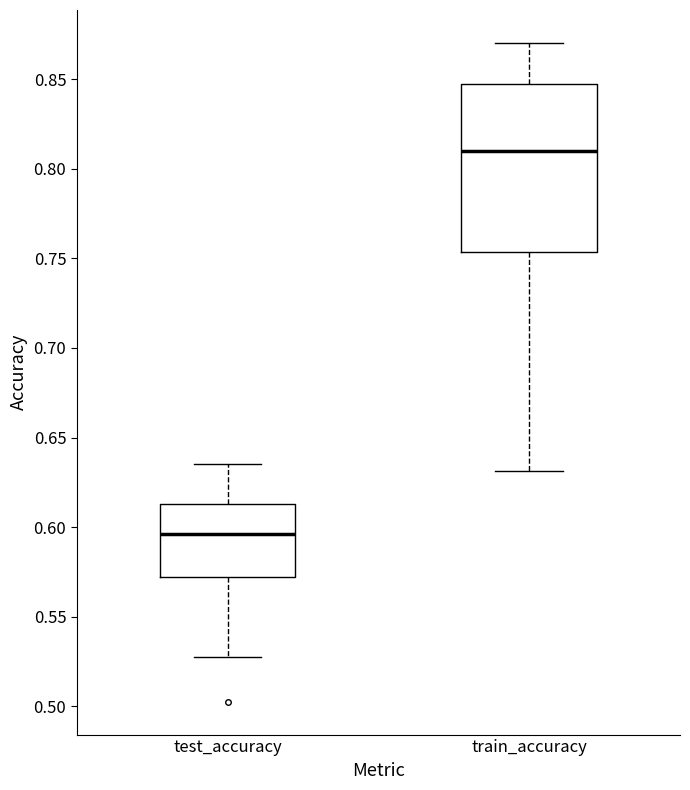

Comparing the boxes themselves (not the whiskers), which one is the tallest?

train_accuracy